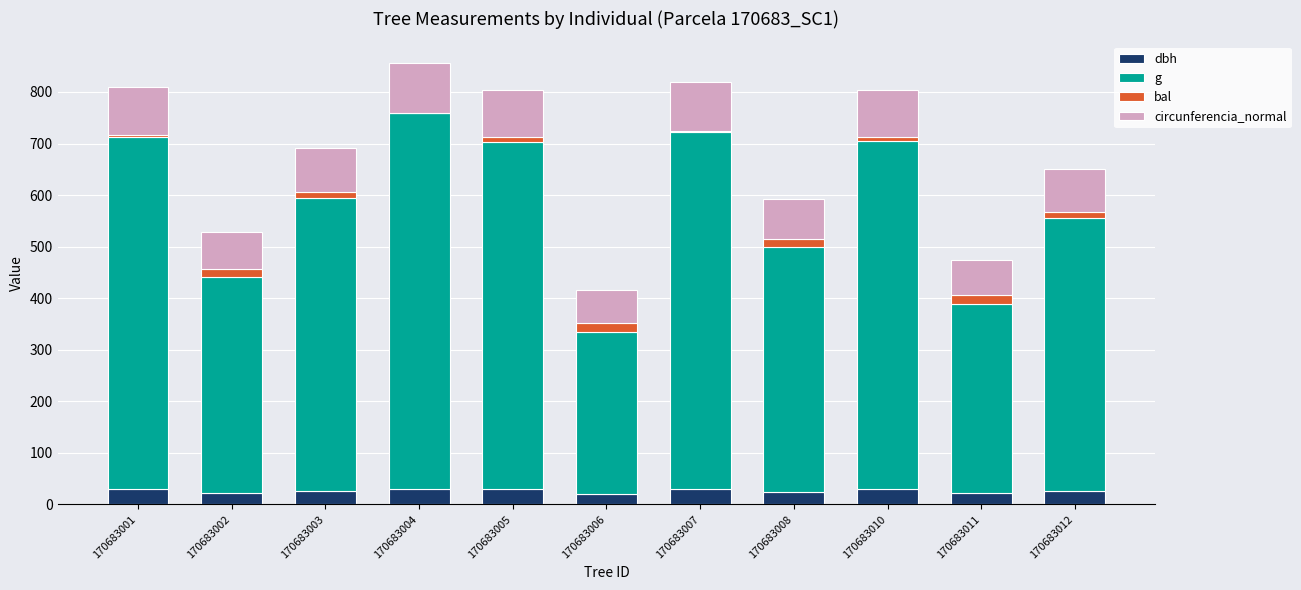

What is the sum of all dbh values?

290.5